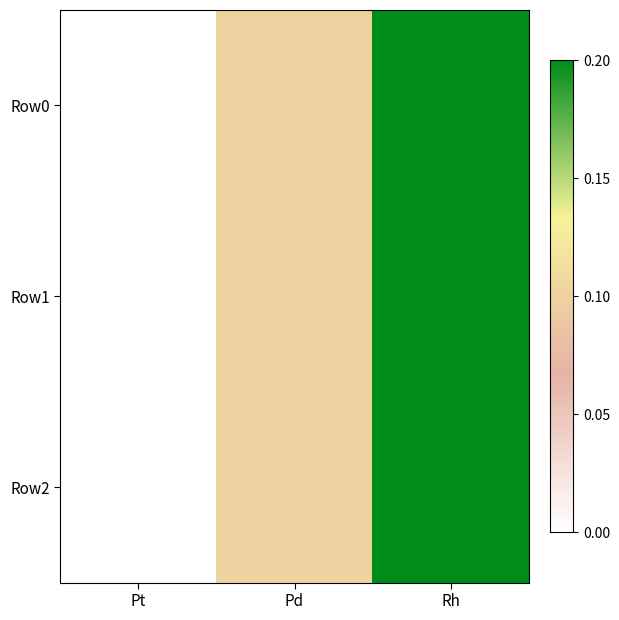

List the series in order of their peak value, highest first.

Row0, Row1, Row2